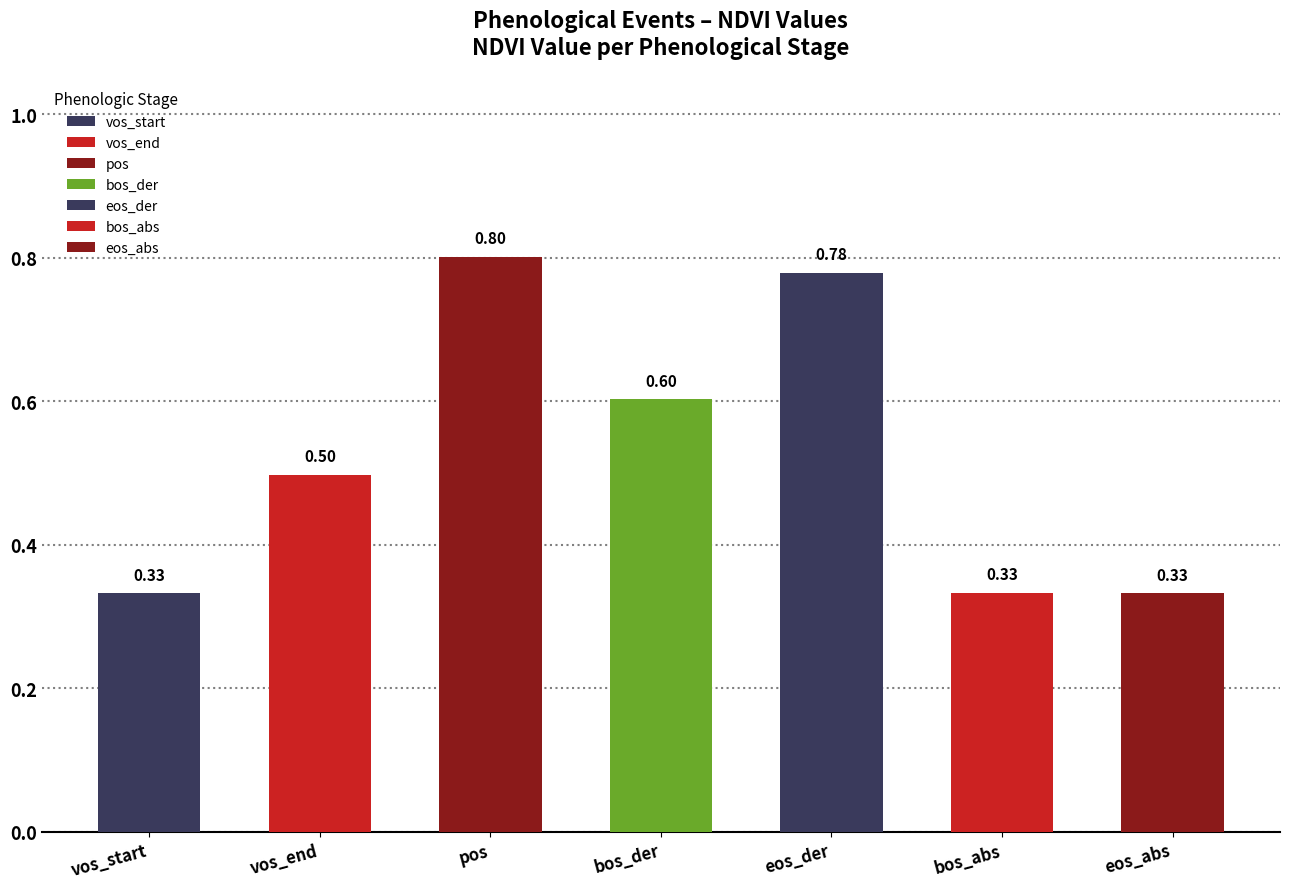

What is the maximum value shown in the chart?

0.8